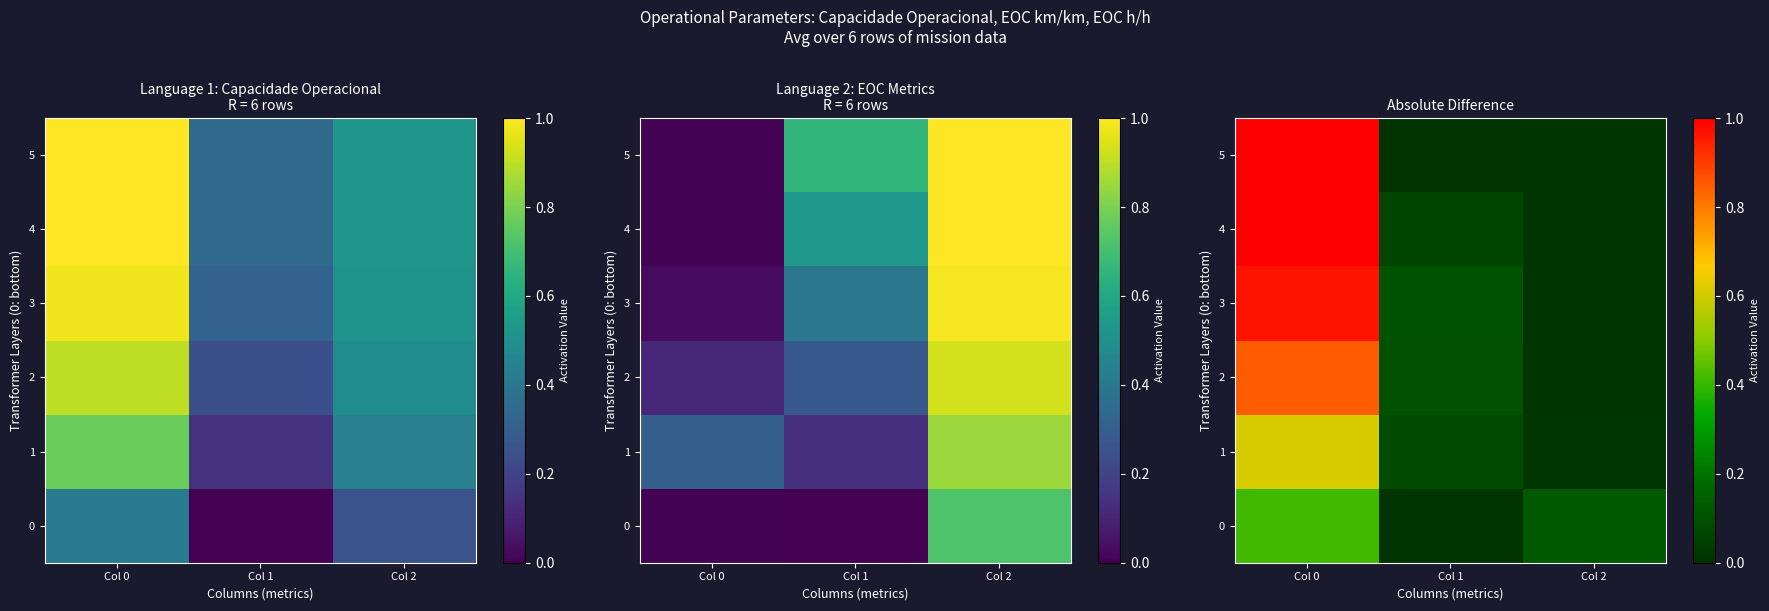

What is the spread (max minus min) of values at Col 0?

0.6